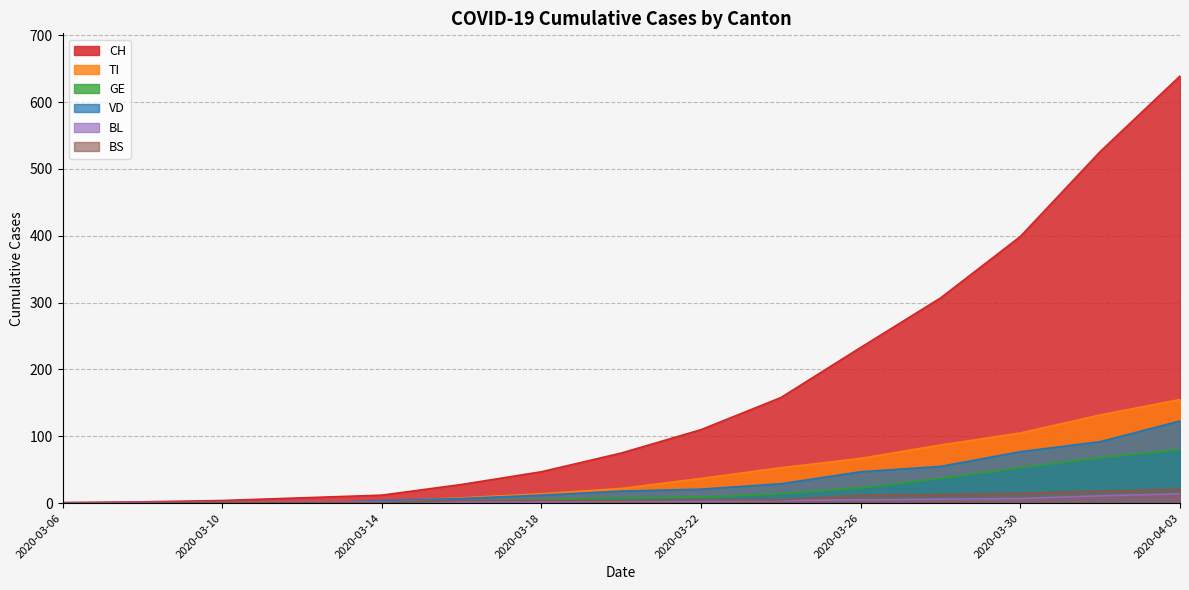

Which series changed the most between 2020-03-06 and 2020-03-08?

CH